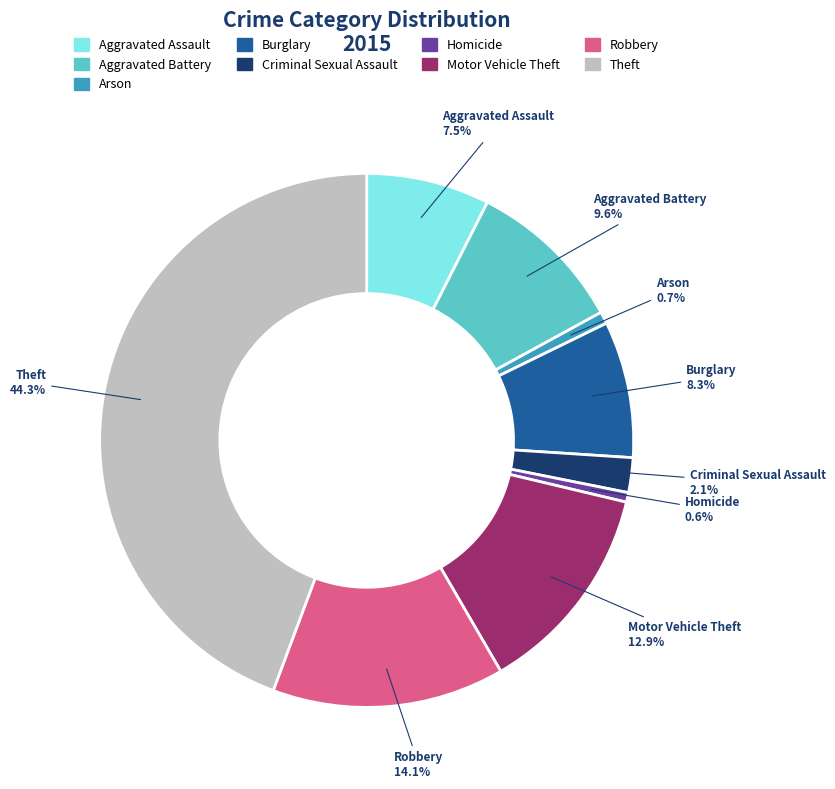

Is there any slice that represents more than half of the pie?

No